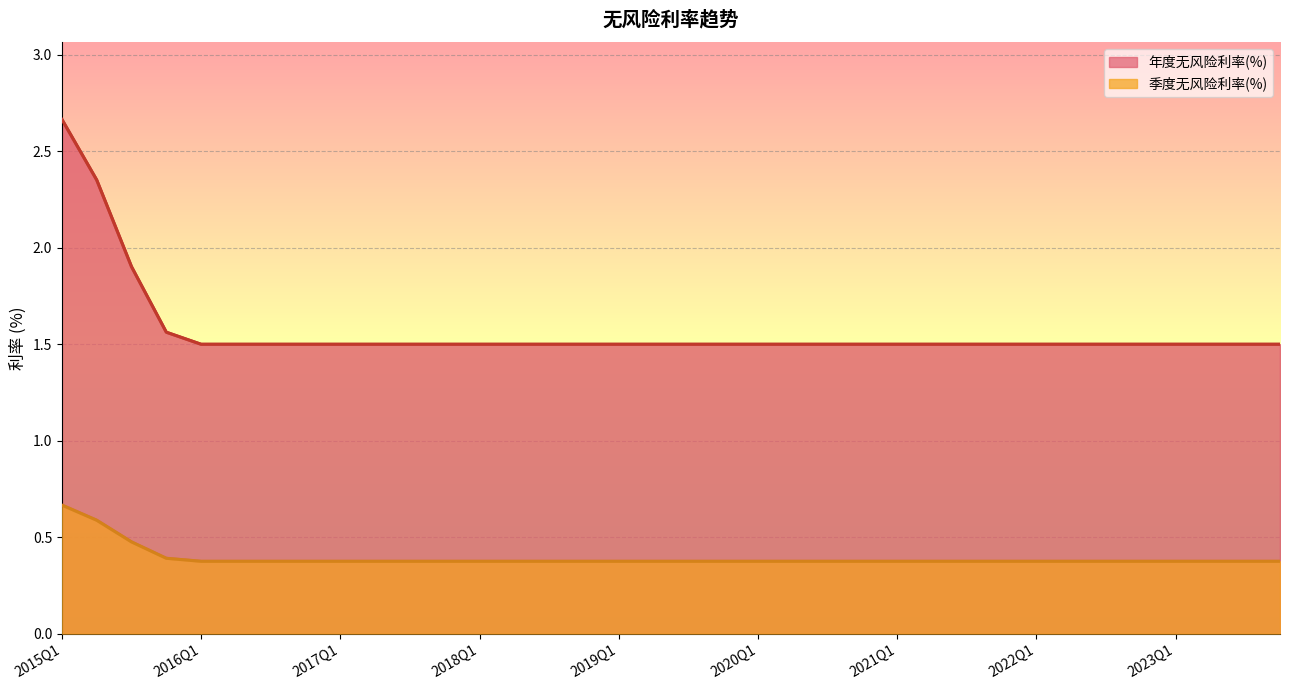

Reading left to right, list all the values displayed in this chart.

年度无风险利率(%): 2015Q1=2.7	2015Q2=2.4	2015Q3=1.9	2015Q4=1.6	2016Q1=1.5	2016Q2=1.5	2016Q3=1.5	2016Q4=1.5	2017Q1=1.5	2017Q2=1.5	2017Q3=1.5	2017Q4=1.5	2018Q1=1.5	2018Q2=1.5	2018Q3=1.5	2018Q4=1.5	2019Q1=1.5	2019Q2=1.5	2019Q3=1.5	2019Q4=1.5	2020Q1=1.5	2020Q2=1.5	2020Q3=1.5	2020Q4=1.5	2021Q1=1.5	2021Q2=1.5	2021Q3=1.5	2021Q4=1.5	2022Q1=1.5	2022Q2=1.5	2022Q3=1.5	2022Q4=1.5	2023Q1=1.5	2023Q2=1.5	2023Q3=1.5	2023Q4=1.5
季度无风险利率(%): 2015Q1=0.7	2015Q2=0.6	2015Q3=0.5	2015Q4=0.4	2016Q1=0.4	2016Q2=0.4	2016Q3=0.4	2016Q4=0.4	2017Q1=0.4	2017Q2=0.4	2017Q3=0.4	2017Q4=0.4	2018Q1=0.4	2018Q2=0.4	2018Q3=0.4	2018Q4=0.4	2019Q1=0.4	2019Q2=0.4	2019Q3=0.4	2019Q4=0.4	2020Q1=0.4	2020Q2=0.4	2020Q3=0.4	2020Q4=0.4	2021Q1=0.4	2021Q2=0.4	2021Q3=0.4	2021Q4=0.4	2022Q1=0.4	2022Q2=0.4	2022Q3=0.4	2022Q4=0.4	2023Q1=0.4	2023Q2=0.4	2023Q3=0.4	2023Q4=0.4